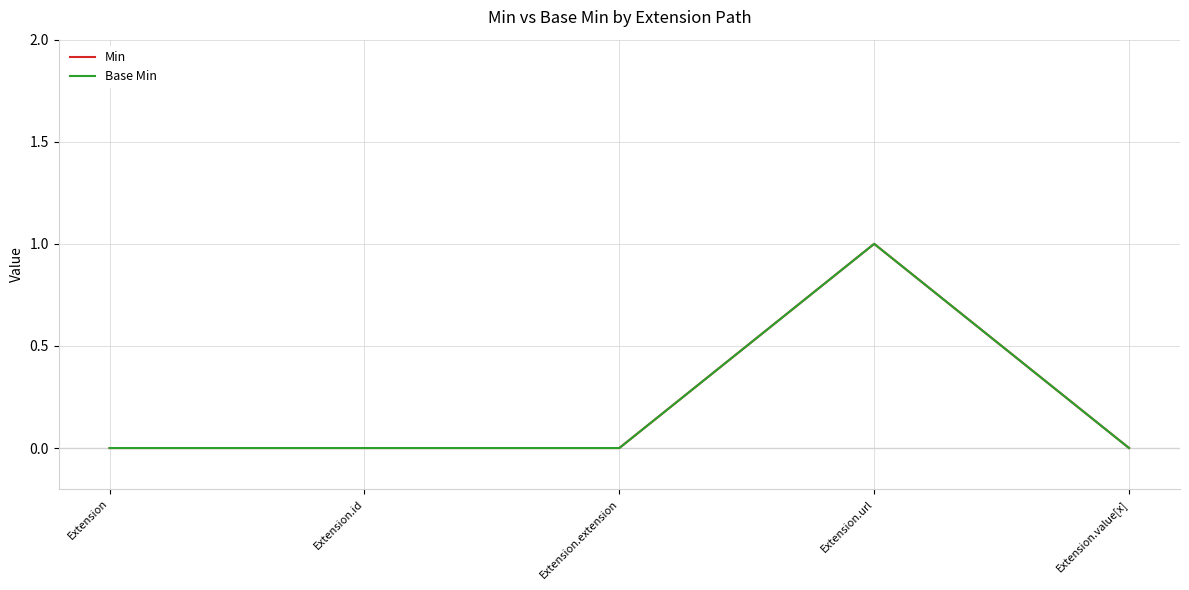

Does the chart display data point markers on the line(s)?

No